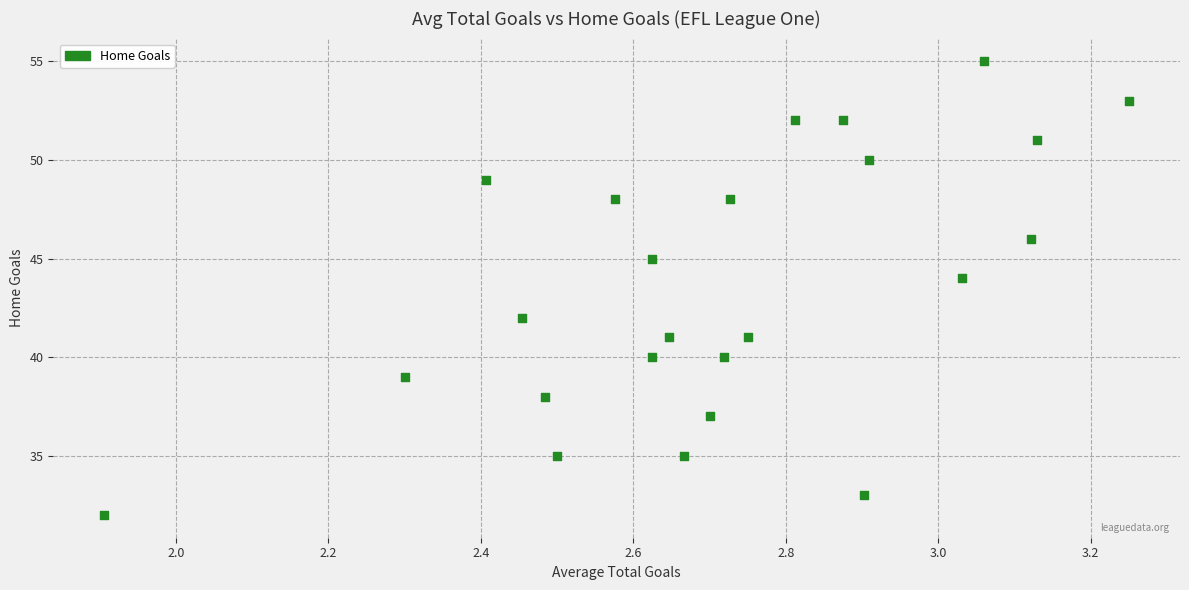

What is the range of Y values (max minus min)?

23